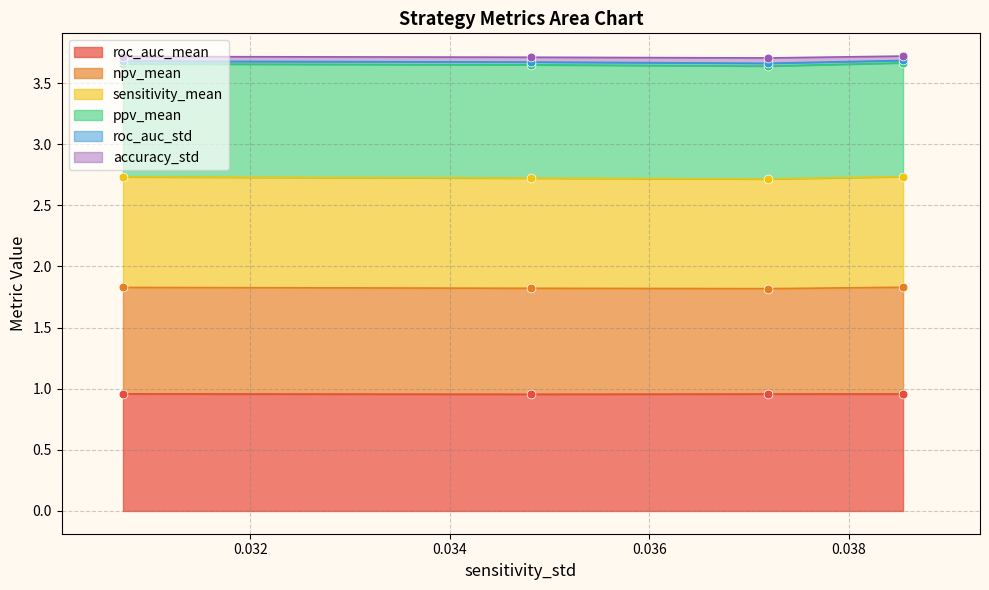

In roc_auc_mean, how many points are lower than both neighbors (excluding endpoints)?

1